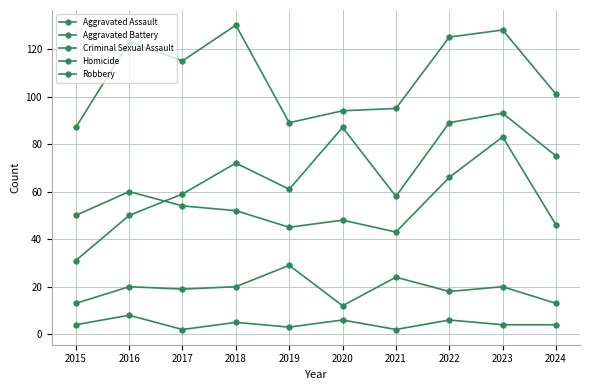

Where is Homicide nearest to the value 5?

2018